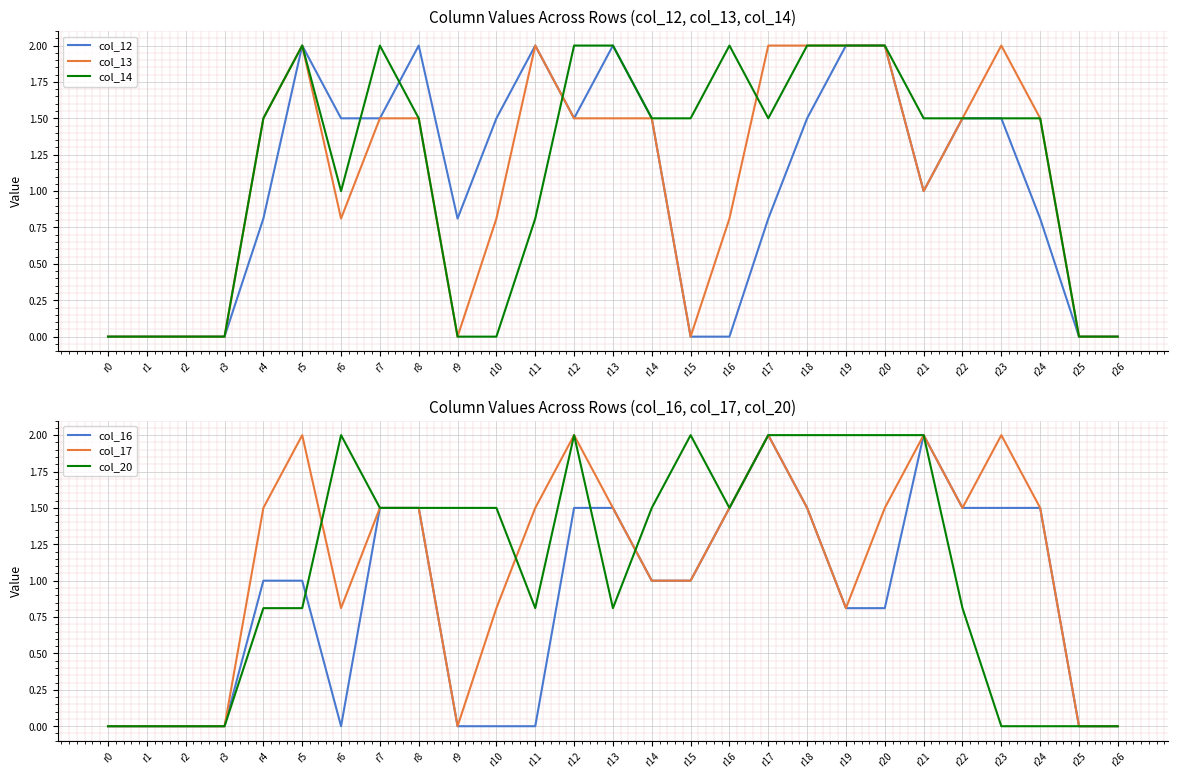

Reading left to right, list all the values displayed in this chart.

col_12: 0.0	0.0	0.0	0.0	0.8	2.0	1.5	1.5	2.0	0.8	1.5	2.0	1.5	2.0	1.5	0.0	0.0	0.8	1.5	2.0	2.0	1.0	1.5	1.5	0.8	0.0	0.0
col_13: 0.0	0.0	0.0	0.0	1.5	2.0	0.8	1.5	1.5	0.0	0.8	2.0	1.5	1.5	1.5	0.0	0.8	2.0	2.0	2.0	2.0	1.0	1.5	2.0	1.5	0.0	0.0
col_14: 0.0	0.0	0.0	0.0	1.5	2.0	1.0	2.0	1.5	0.0	0.0	0.8	2.0	2.0	1.5	1.5	2.0	1.5	2.0	2.0	2.0	1.5	1.5	1.5	1.5	0.0	0.0
col_16: 0.0	0.0	0.0	0.0	1.0	1.0	0.0	1.5	1.5	0.0	0.0	0.0	1.5	1.5	1.0	1.0	1.5	2.0	1.5	0.8	0.8	2.0	1.5	1.5	1.5	0.0	0.0
col_17: 0.0	0.0	0.0	0.0	1.5	2.0	0.8	1.5	1.5	0.0	0.8	1.5	2.0	1.5	1.0	1.0	1.5	2.0	1.5	0.8	1.5	2.0	1.5	2.0	1.5	0.0	0.0
col_20: 0.0	0.0	0.0	0.0	0.8	0.8	2.0	1.5	1.5	1.5	1.5	0.8	2.0	0.8	1.5	2.0	1.5	2.0	2.0	2.0	2.0	2.0	0.8	0.0	0.0	0.0	0.0